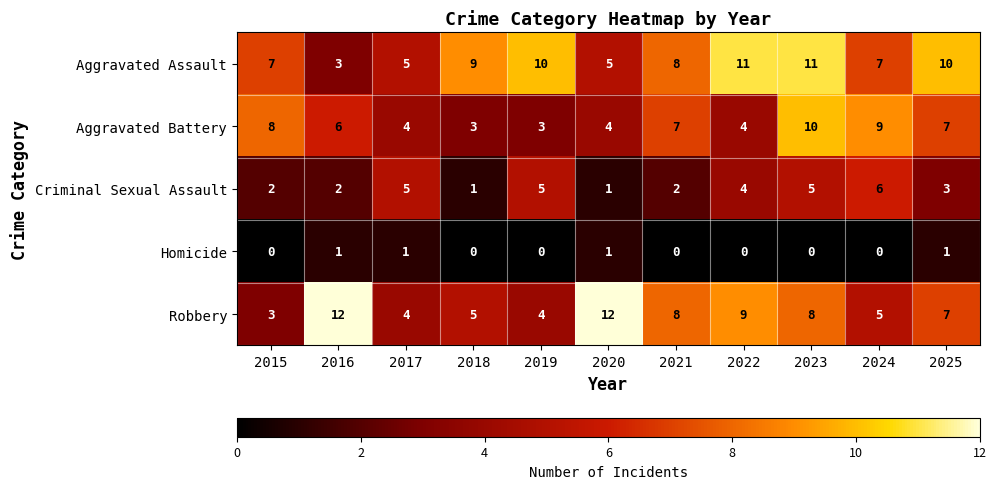

Which series changed the most between 2016 and 2019?

Robbery